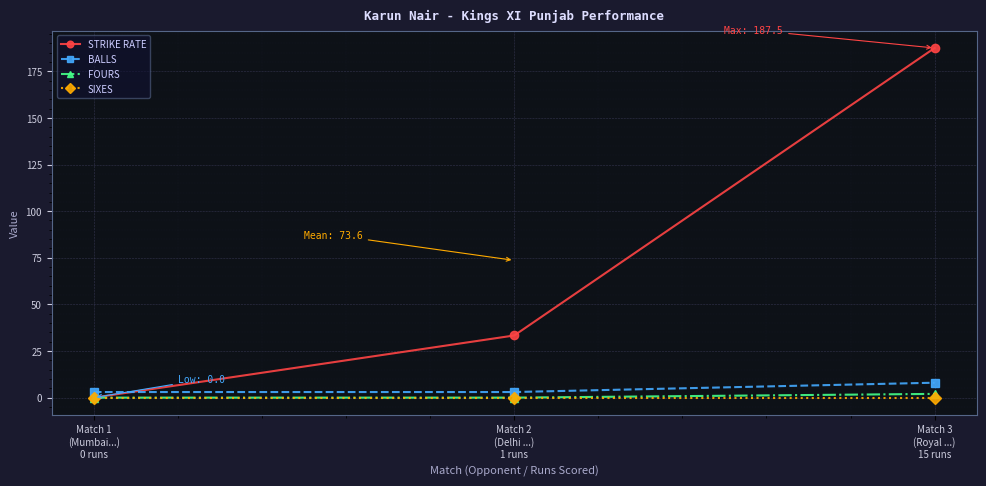

How many series are shown in this chart?

4